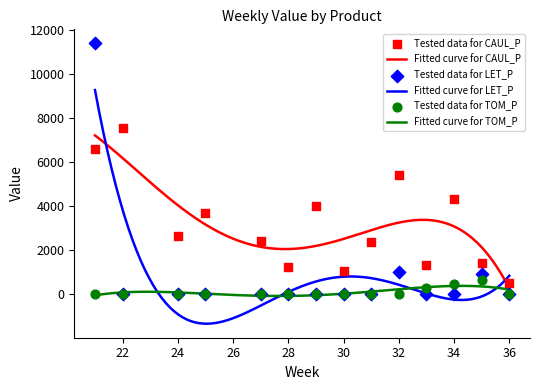

What are all the series names shown in the legend?

CAUL_P, LET_P, TOM_P